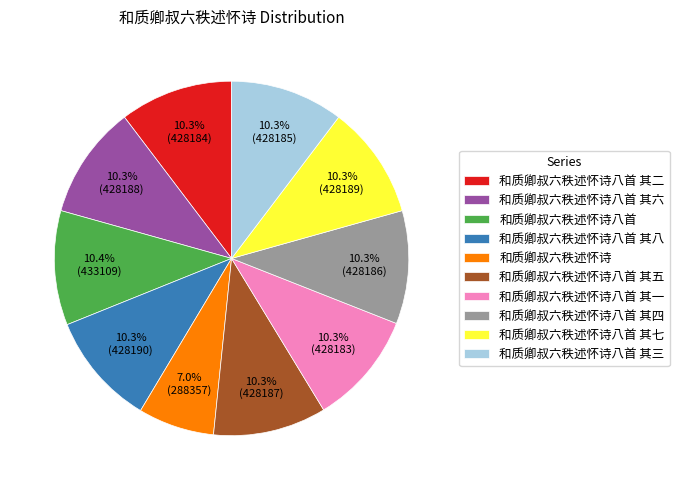

Does 和质卿叔六秩述怀诗八首 其四 account for over 50% of the chart?

No